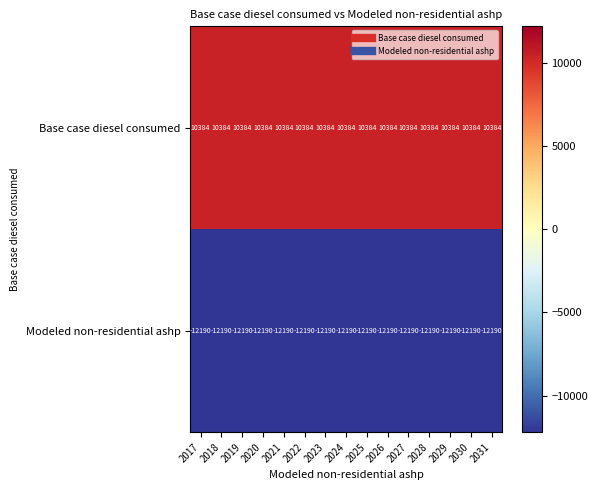

Rank the series at 2017 from highest to lowest value.

Base case diesel consumed, Modeled non-residential ashp